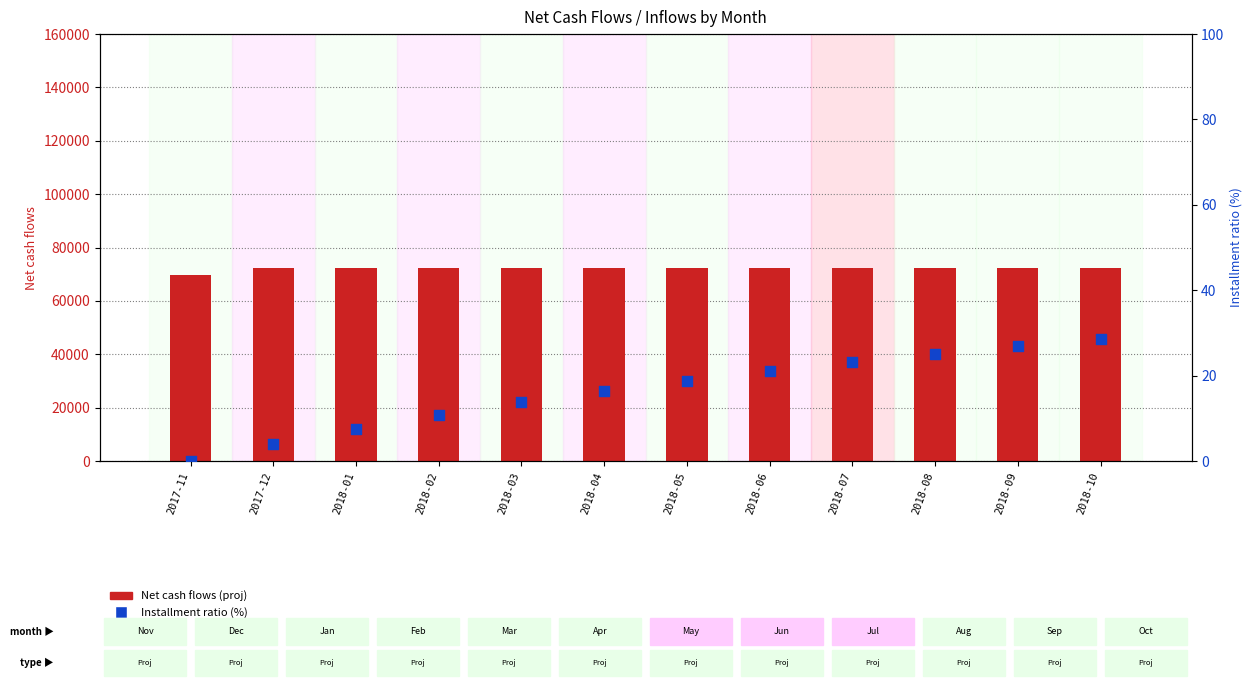

Which series has the largest Y range (max minus min)?

Net cash flows (proj)